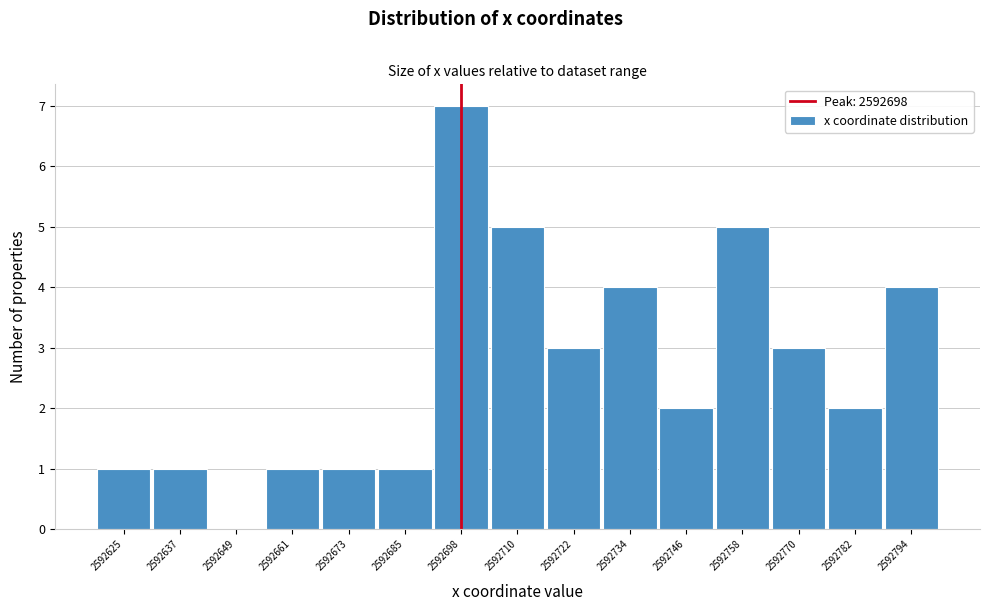

Over which range of the x-axis is the bar tallest?

2592692 to 2592704